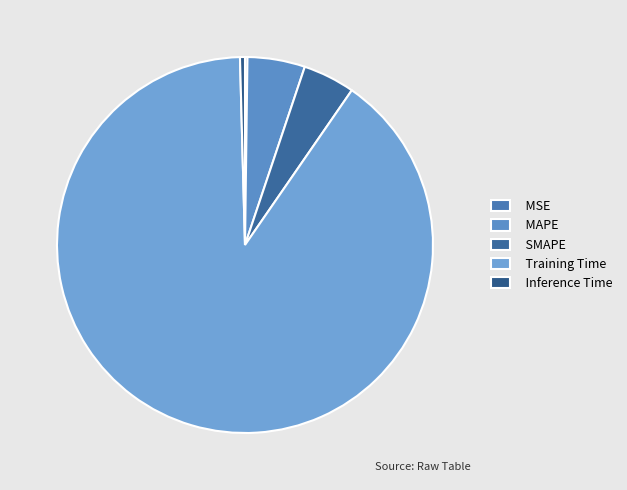

Rank the categories by value from highest to lowest.

Training Time, MAPE, SMAPE, Inference Time, MSE